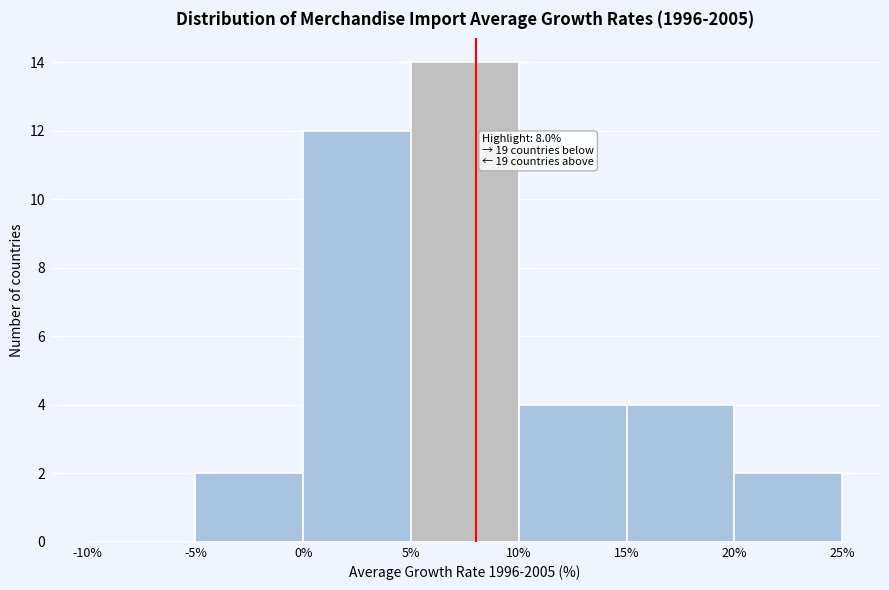

Which range on the x-axis has the tallest bar?

5% to 10%